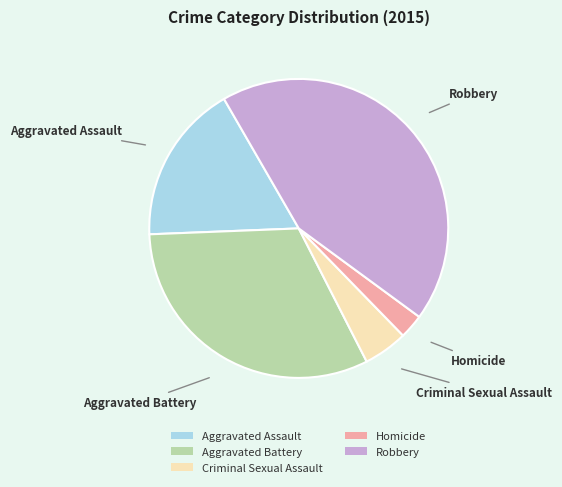

True or false: Aggravated Battery accounts for 24% of the total.

False